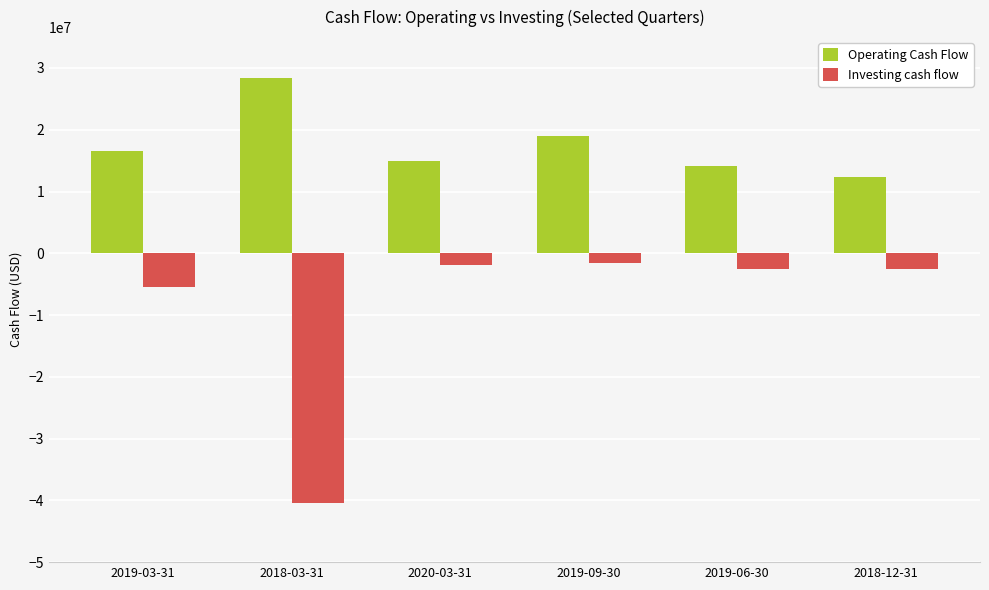

What is the difference between the maximum and minimum values in the Operating Cash Flow series?

16023100